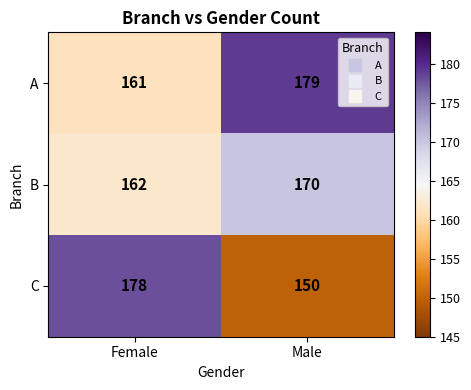

What value does the A series have at Male?

179